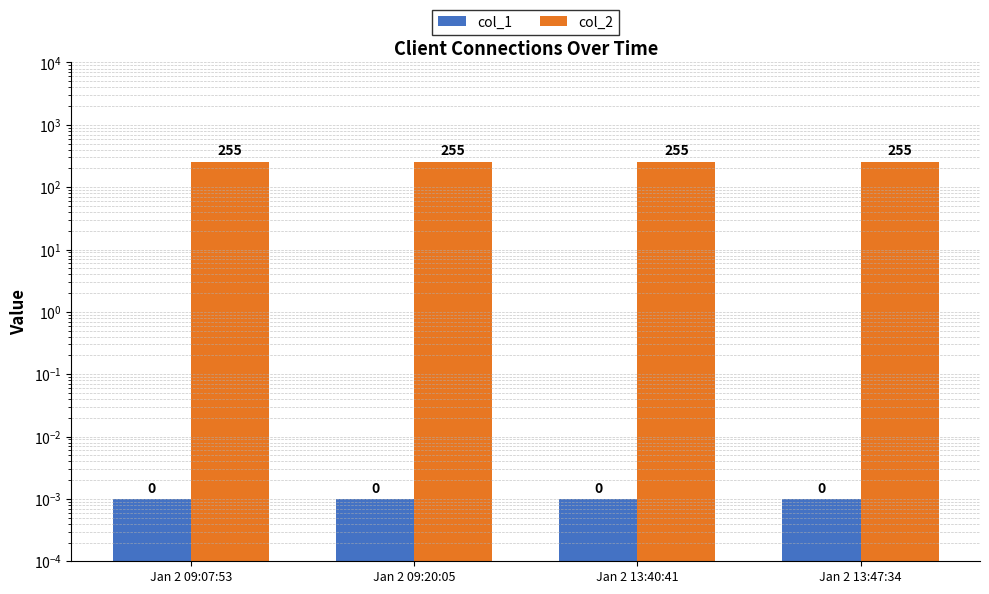

Reading left to right, list all the values displayed in this chart.

col_1: 0.0	0.0	0.0	0.0
col_2: 255.0	255.0	255.0	255.0